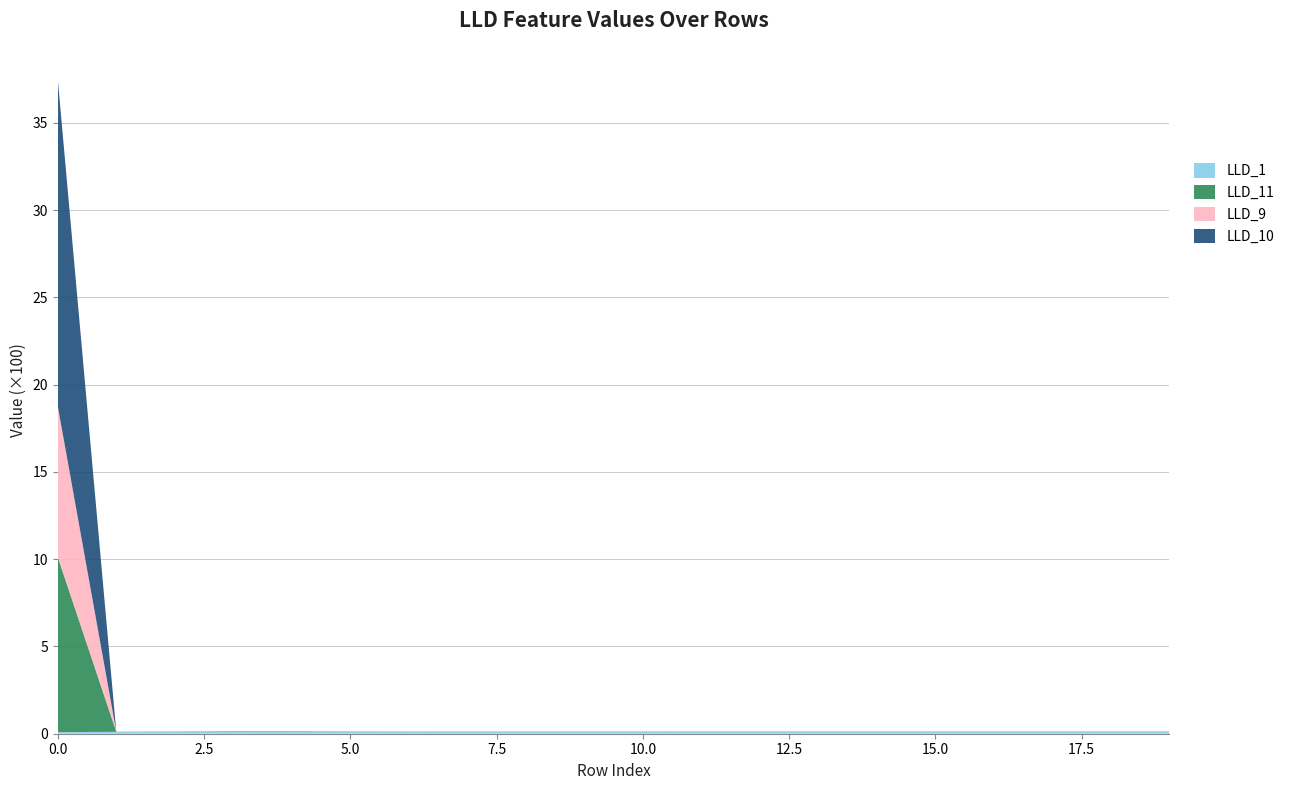

Does the chart have visible grid lines?

Yes